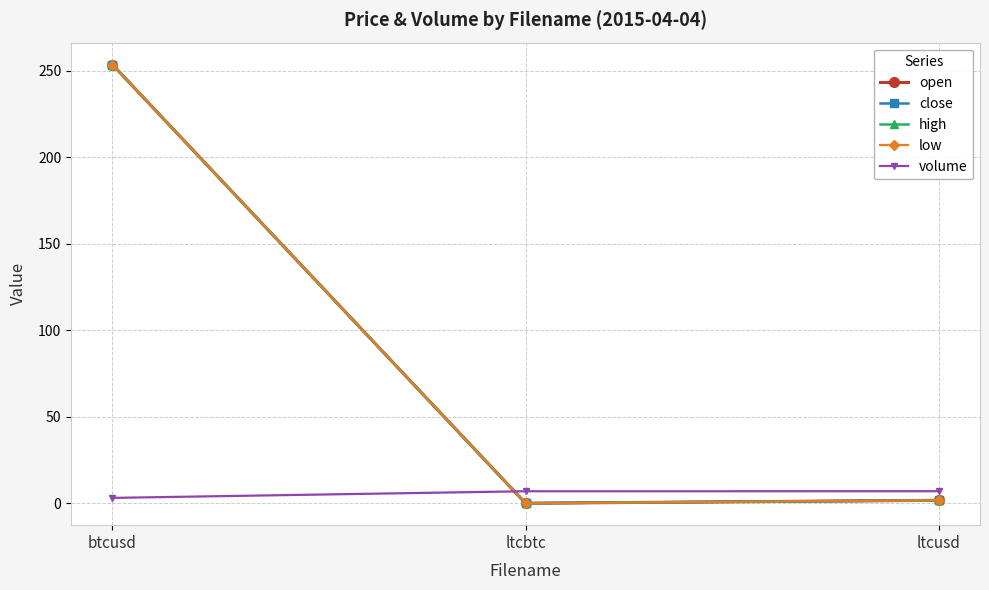

The value of low at ltcbtc is 0.0. True or false?

True